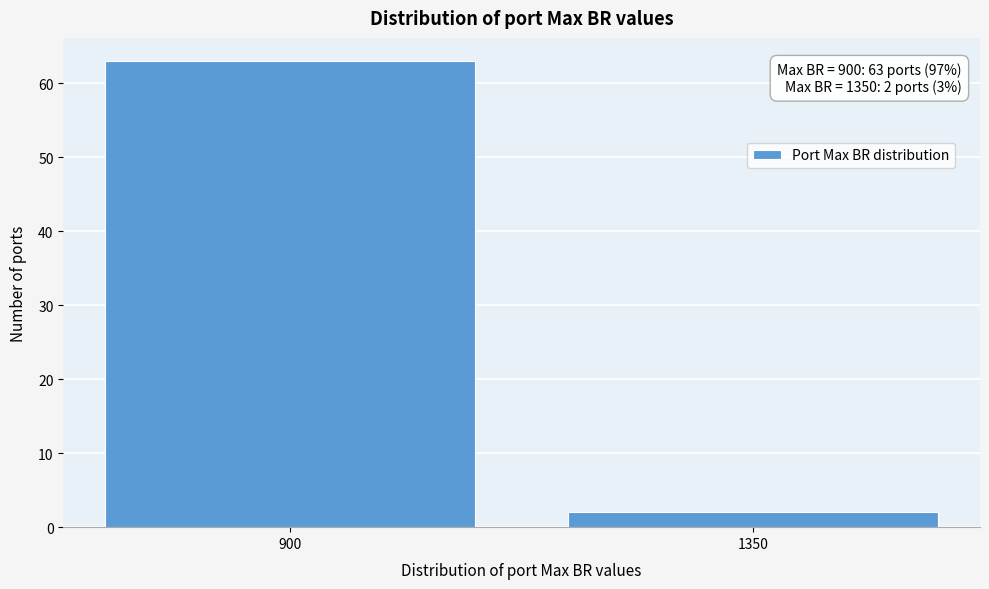

Reading left to right, extract all data points from this chart.

900=63	1350=2